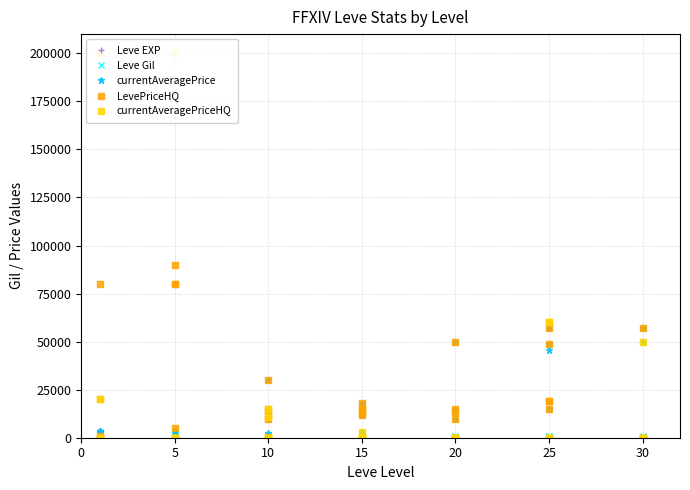

How many lines are shown in the chart?

5